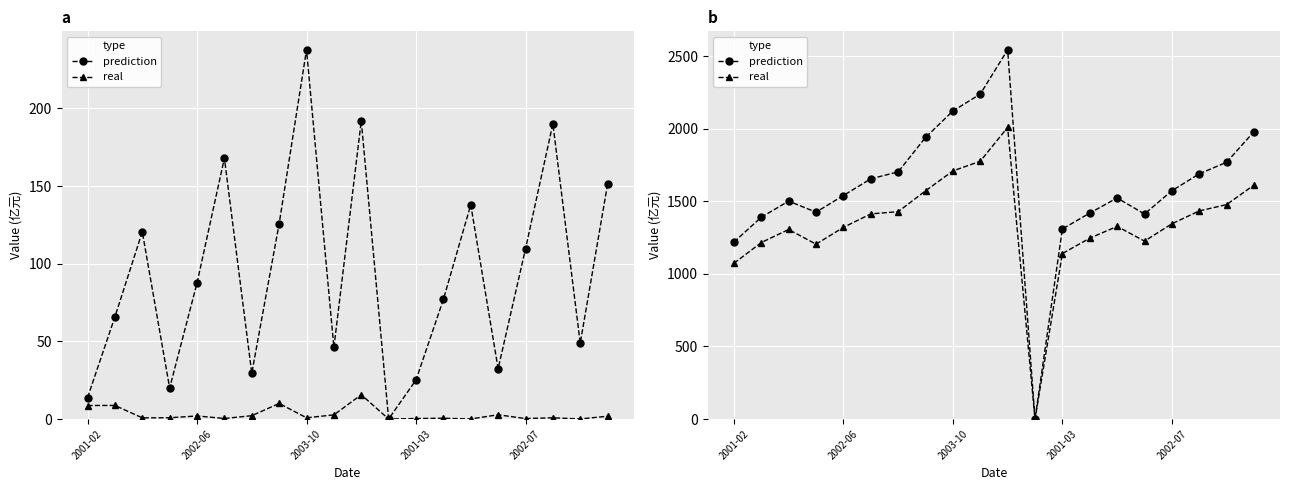

What is the total value across all series at 19?

3593.5